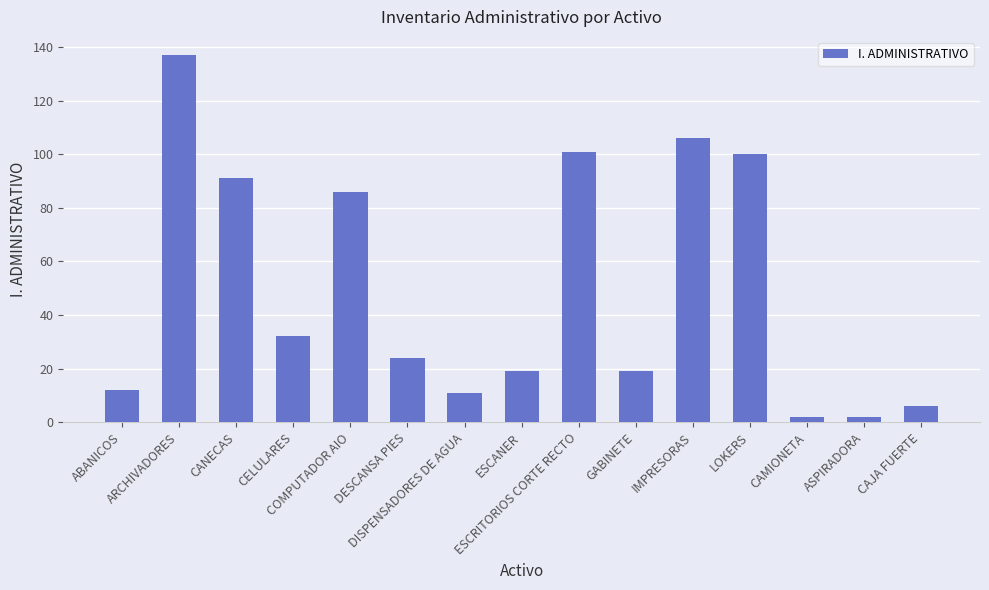

What is the difference between the second highest and second lowest values?

104